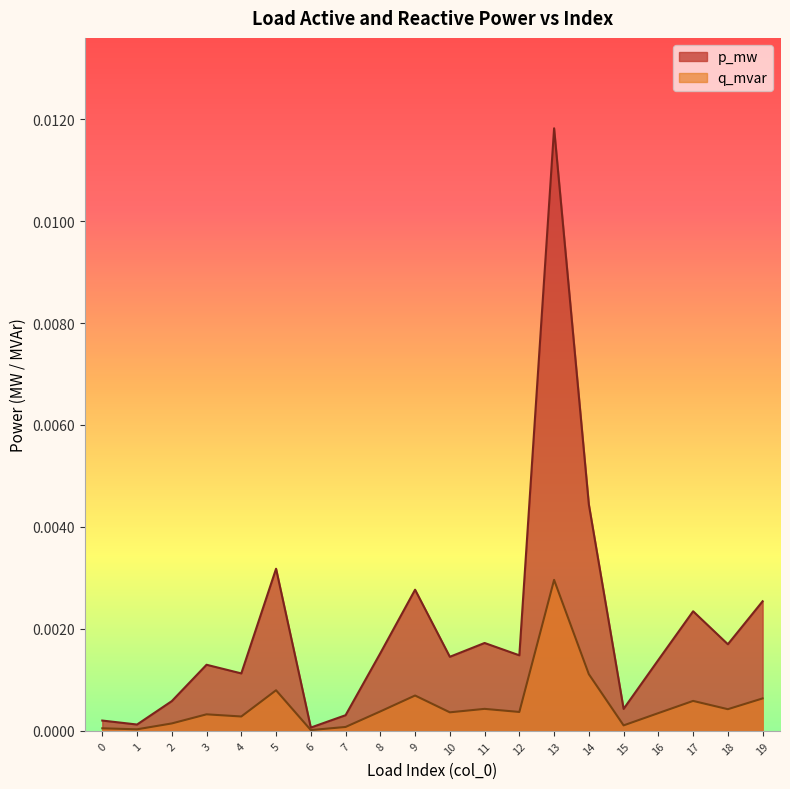

Is it true that q_mvar equals 0.0 at 12?

True